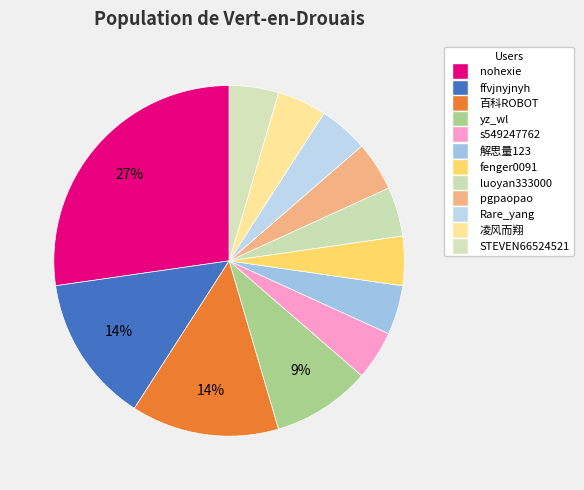

Does Rare_yang represent more than half of the total?

No